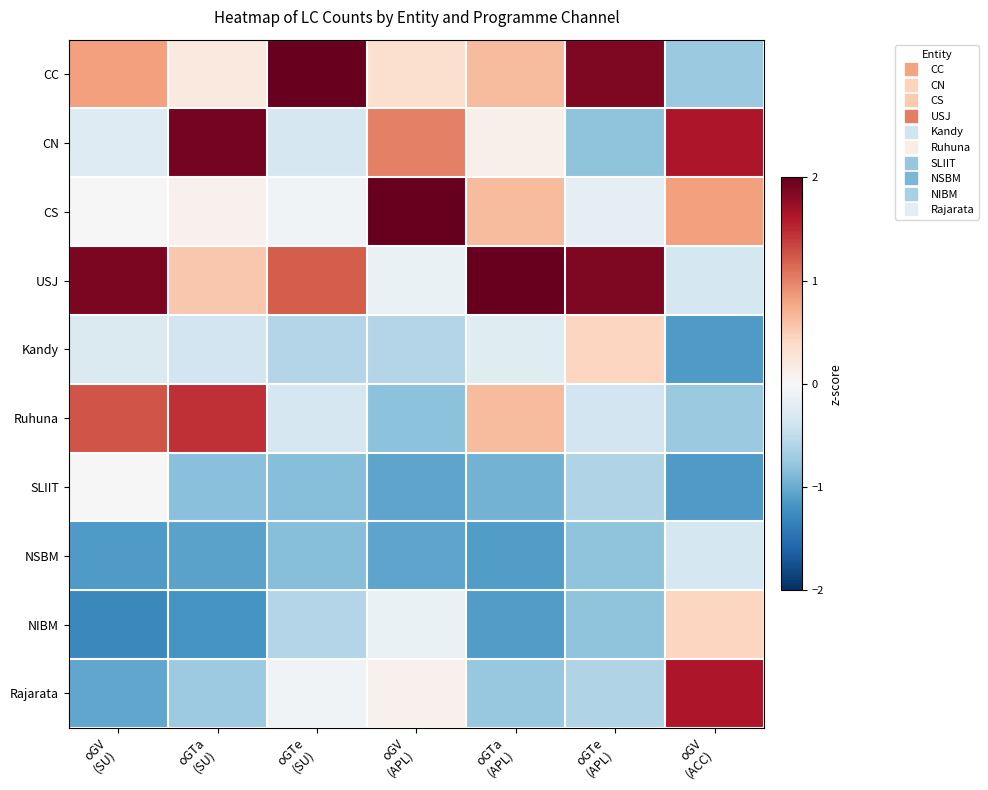

List the series in order of their peak value, highest first.

CC, CS, USJ, CN, Rajarata, Ruhuna, NIBM, Kandy, SLIIT, NSBM